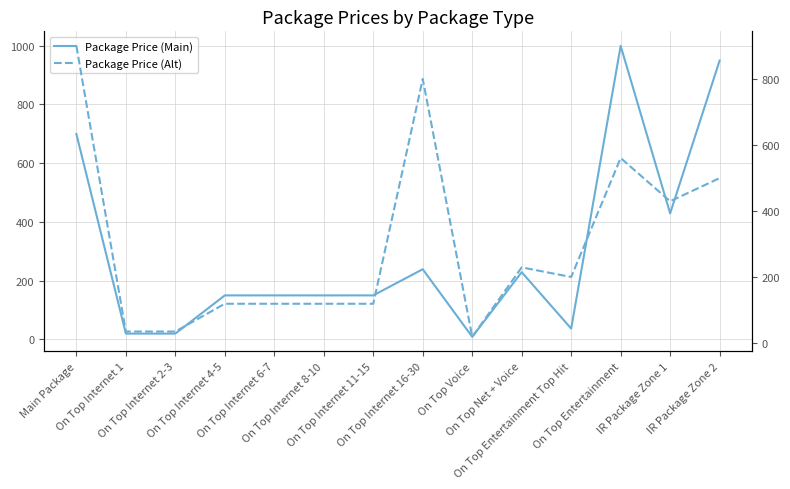

Reading left to right, transcribe all the data shown in this chart.

Package Price (Main): 699.0	20.0	20.0	150.0	150.0	150.0	150.0	239.0	9.0	229.0	37.0	999.0	429.0	949.0
Package Price (Alt): 899.0	35.0	35.0	119.0	119.0	119.0	119.0	799.0	19.0	229.0	200.0	559.8	429.0	499.0